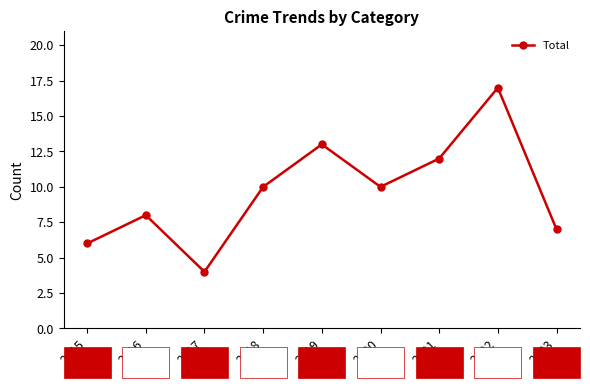

At which category does the data reach its first local valley?

2017